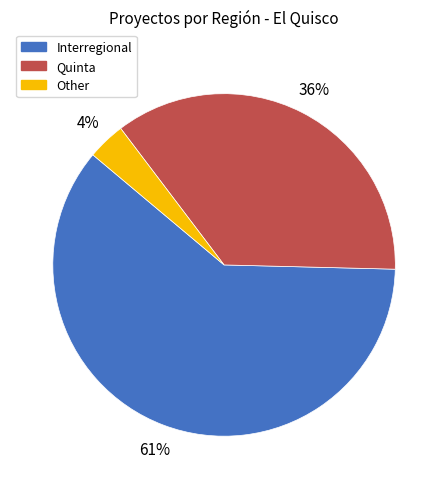

To the nearest percent, what percentage of the pie is Quinta?

36%